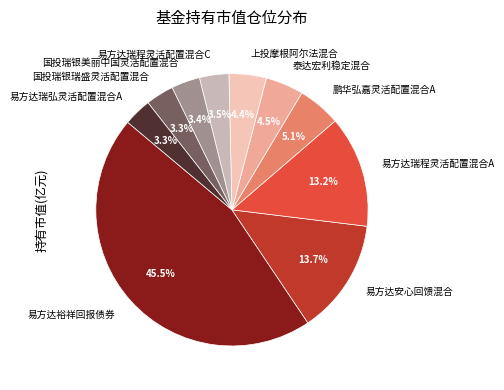

What percentage do 易方达瑞程灵活配置混合C and 易方达裕祥回报债券 together represent?

49.0%